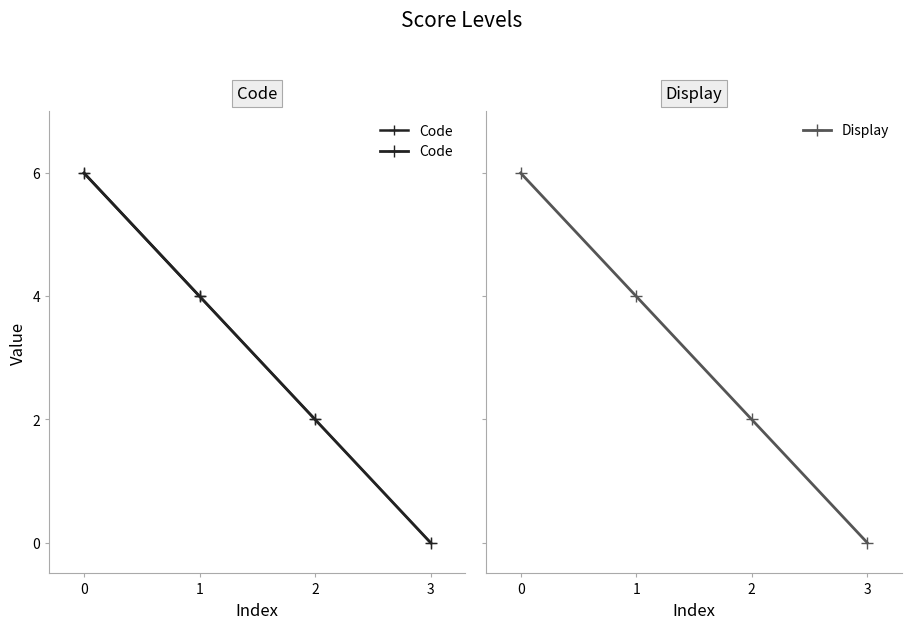

How many values in the Display series are below 4?

2